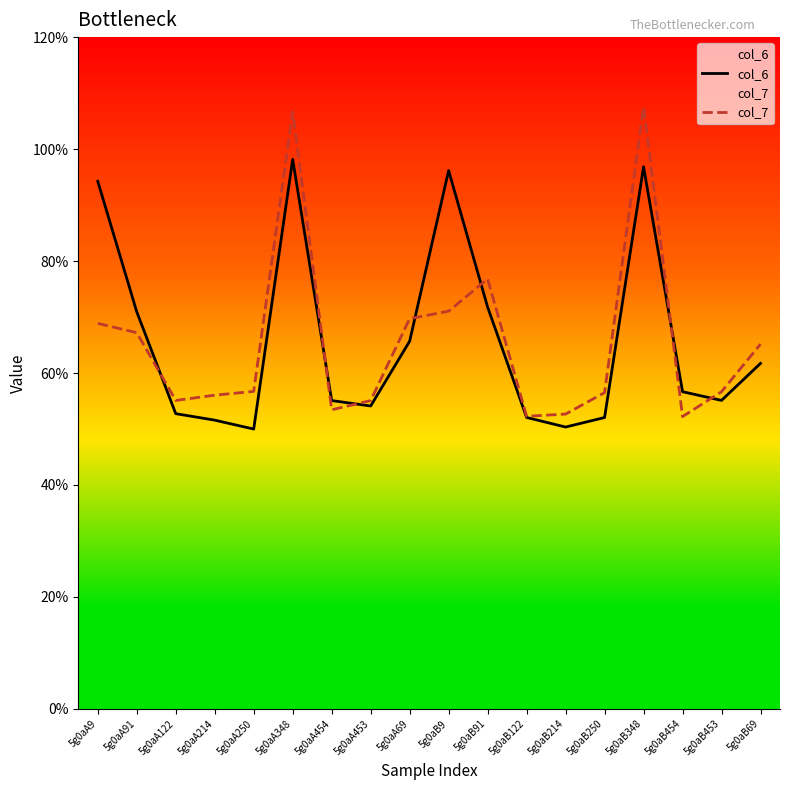

What is the label of the 7th point from the left?

5g0aA454